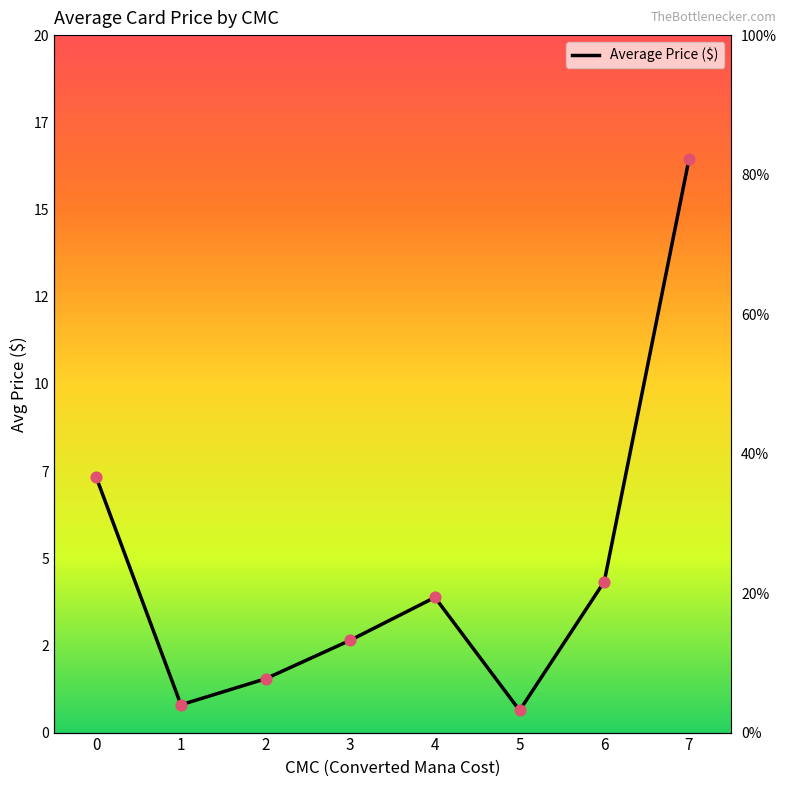

What is the ratio of the value at 1 to the value at 4?

0.2